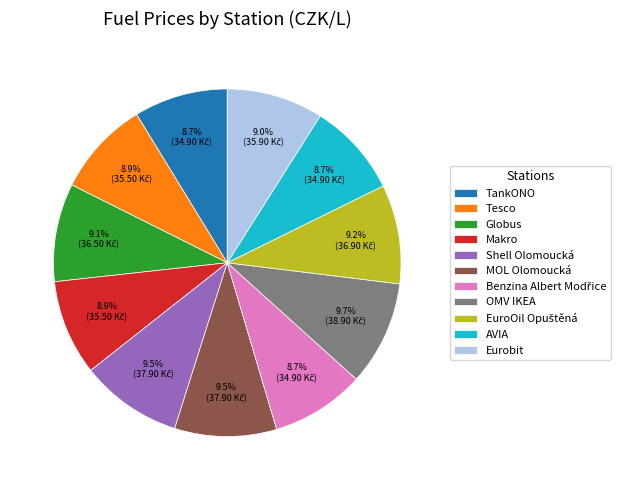

Count the number of slices in the pie.

11